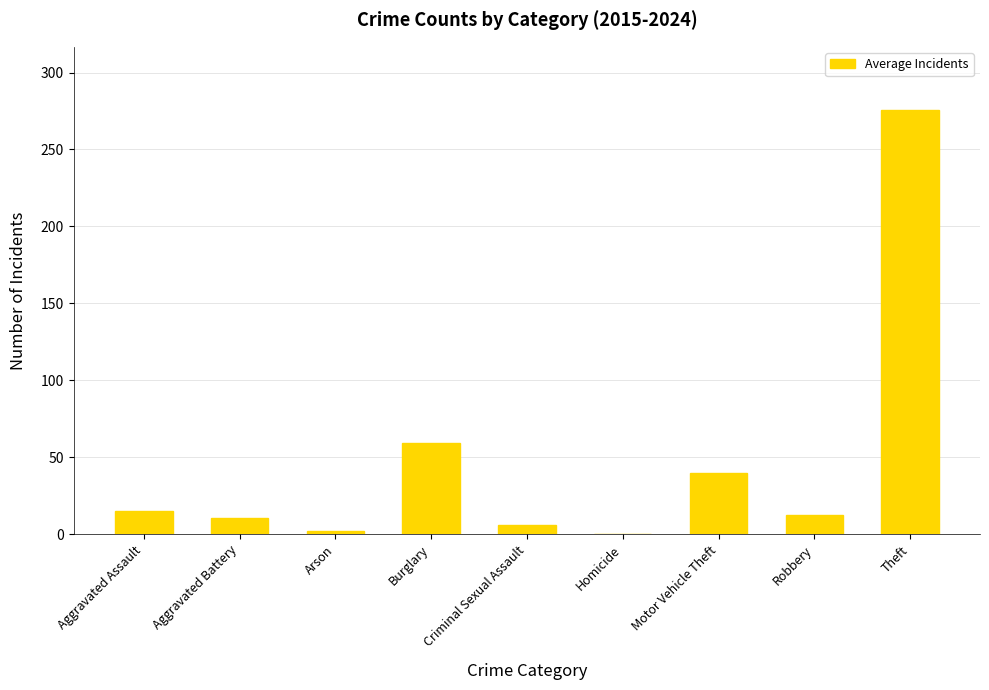

What is the change in value from Aggravated Battery to Theft?

+264.6